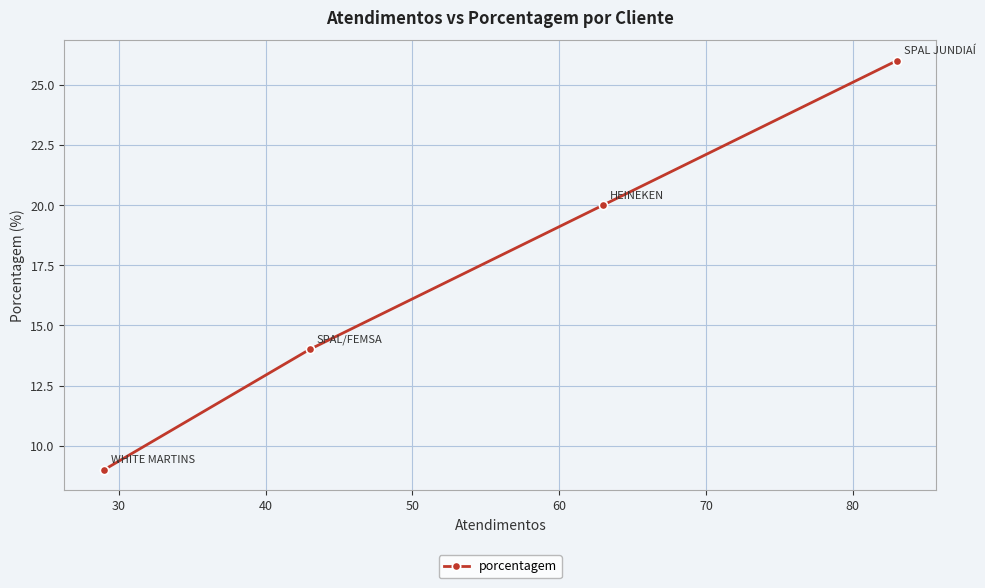

What is the value of the 2nd point from the left?

14